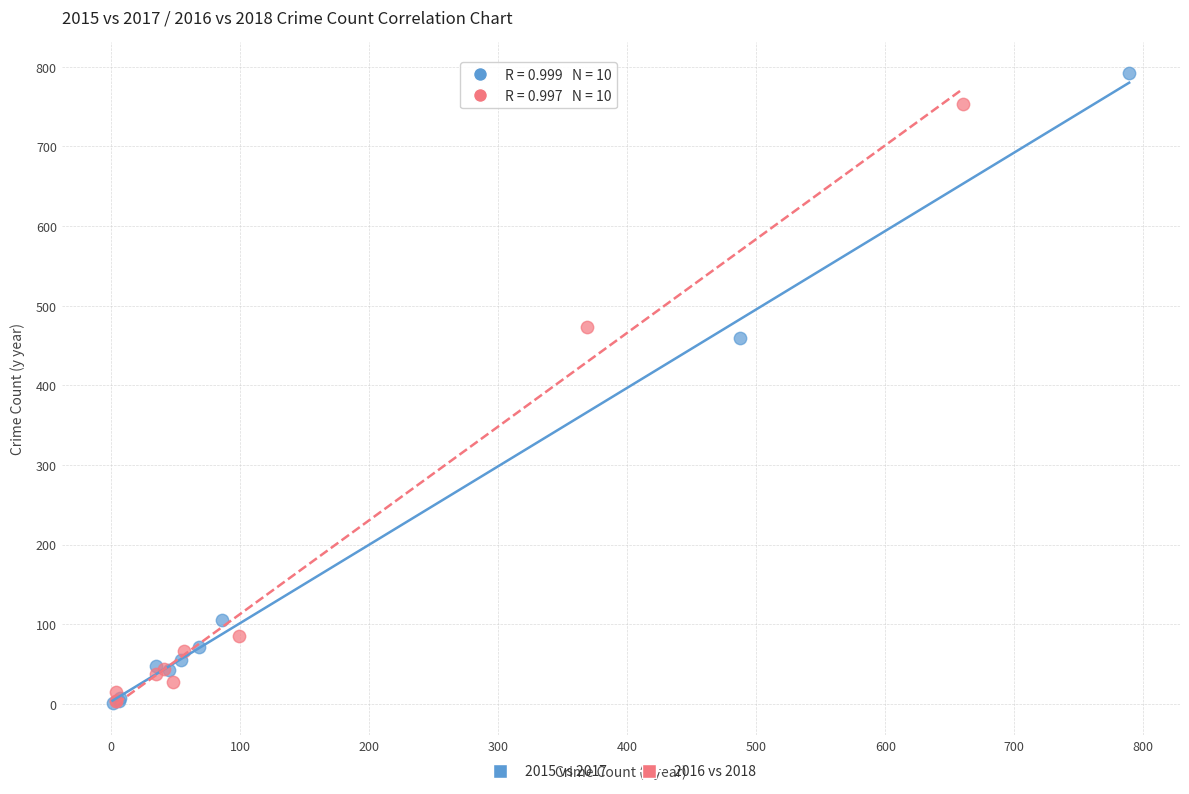

Which series contains the highest Y value?

2015 vs 2017